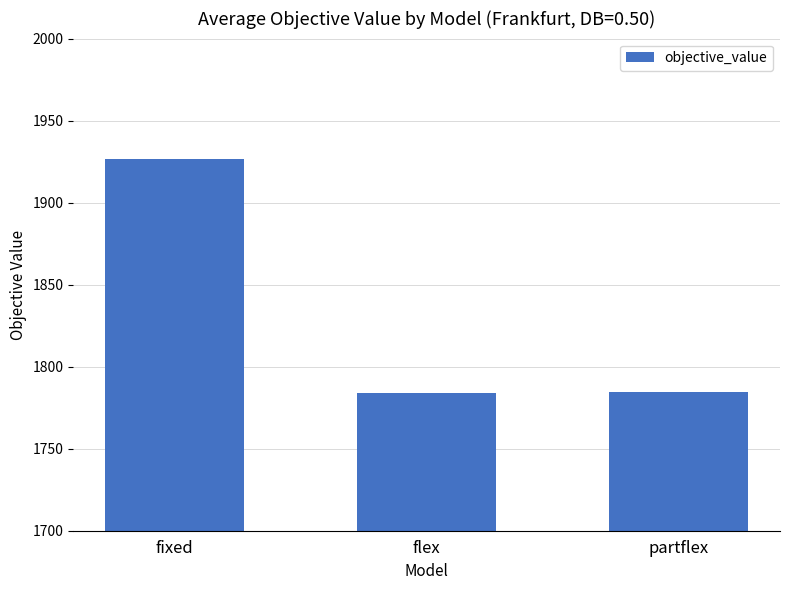

The chart shows a value of 1784.5 at partflex. True or false?

True